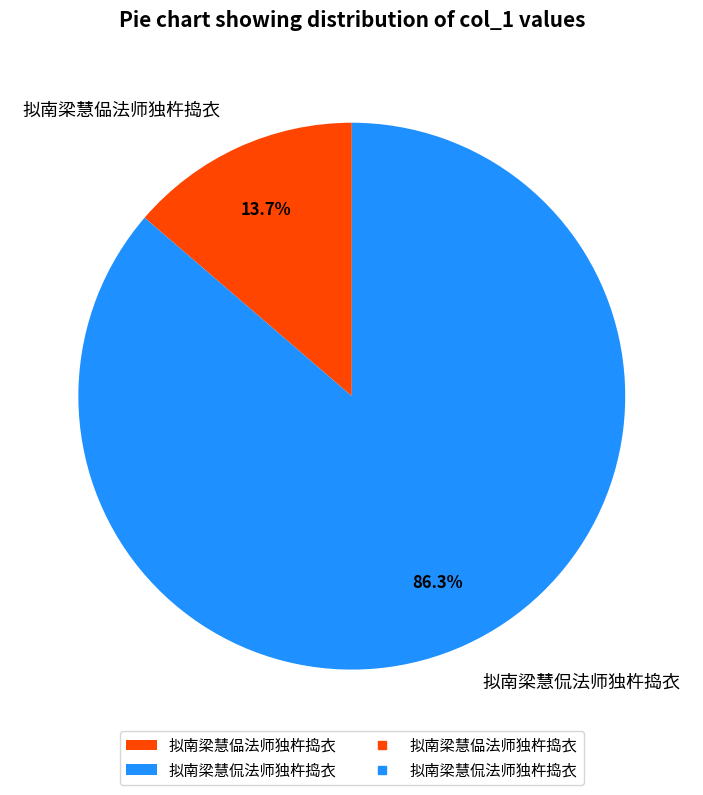

Which has a higher value, 拟南梁慧偘法师独杵捣衣 or 拟南梁慧侃法师独杵捣衣?

拟南梁慧侃法师独杵捣衣